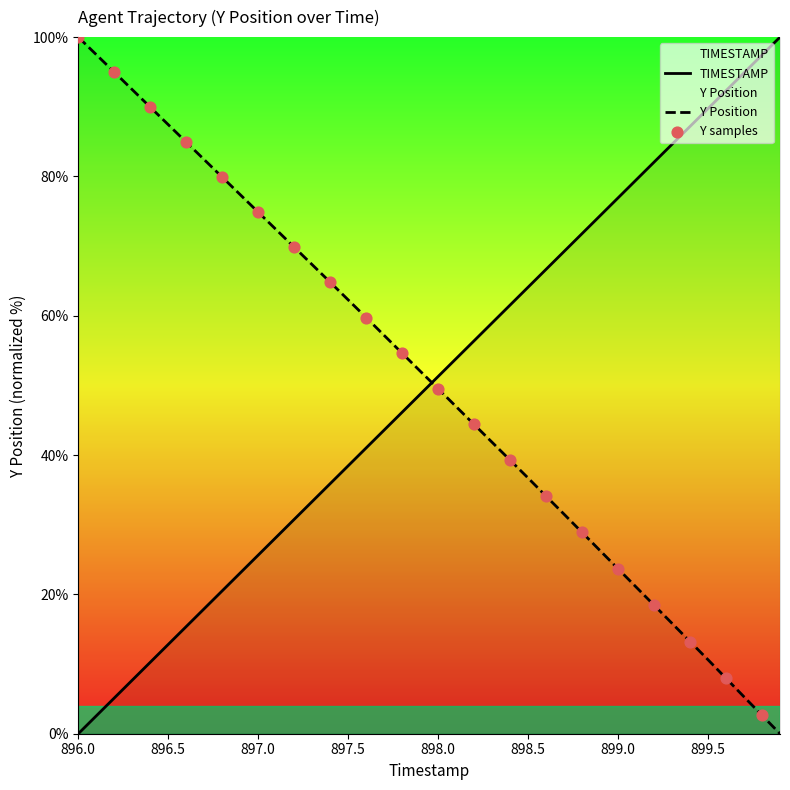

Which series has the largest total across all categories?

Y